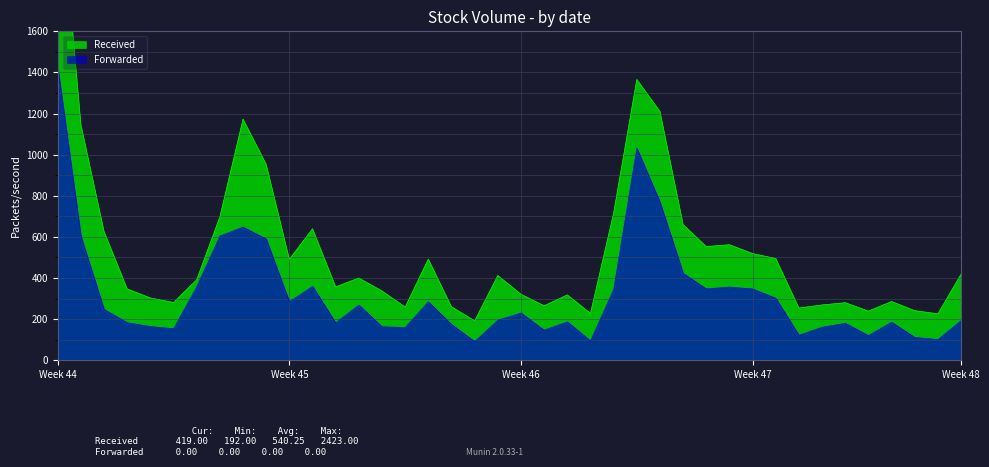

What is the value of the Forwarded point at the 4th from the left?

183.2